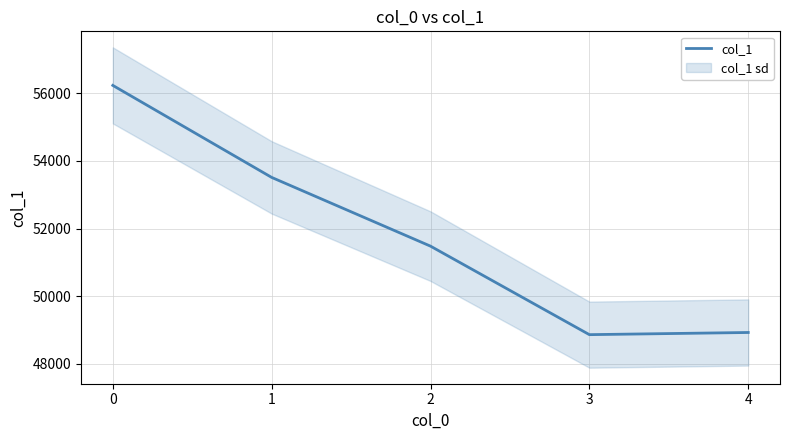

Approximately how many times larger is the value at 0 compared to 4?

1.1